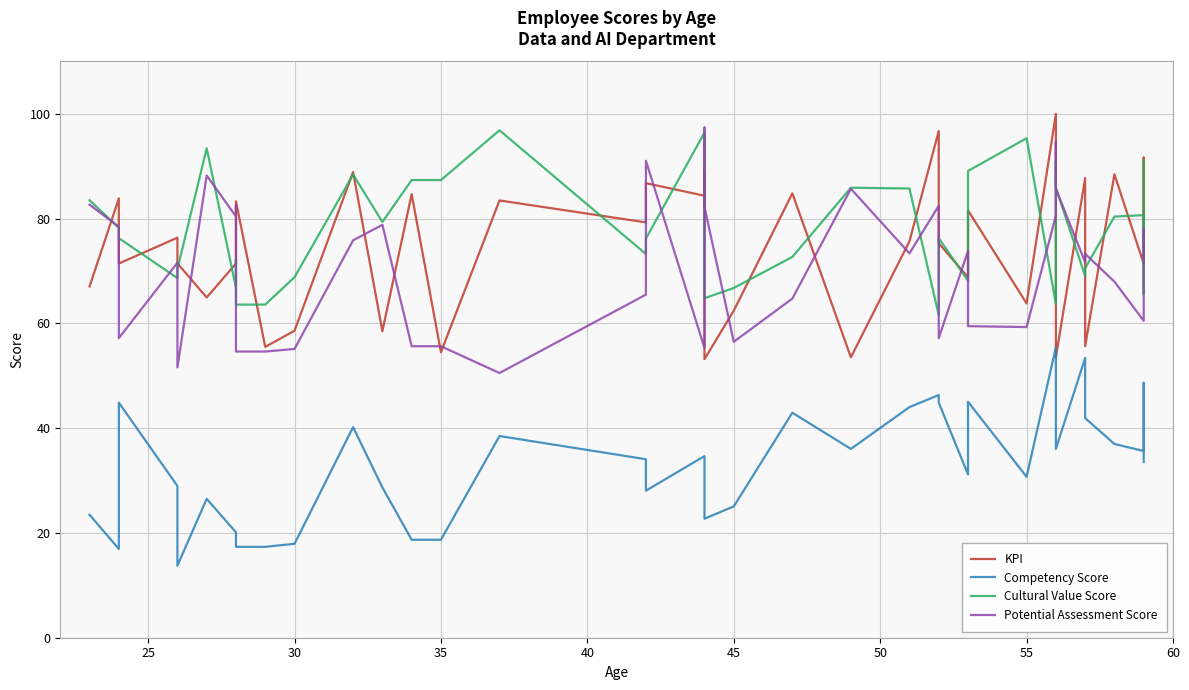

What is the average value of the KPI series?

74.8